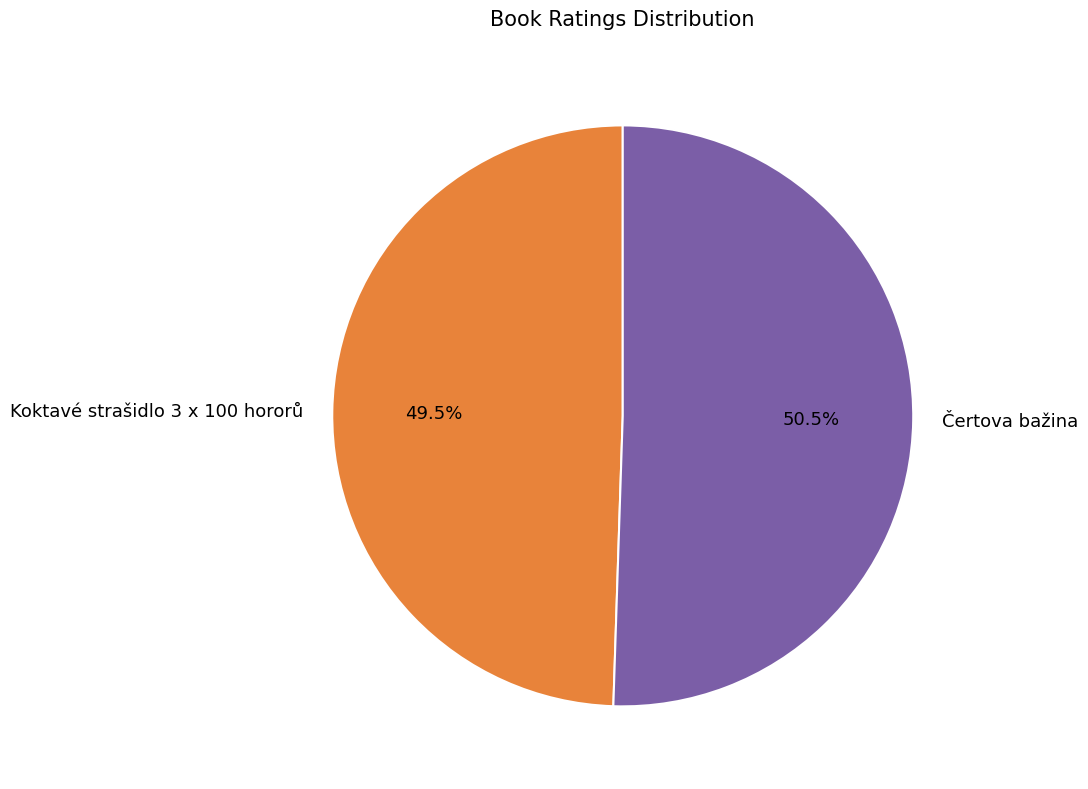

Is Koktavé strašidlo 3 x 100 hororů the majority of the pie?

No